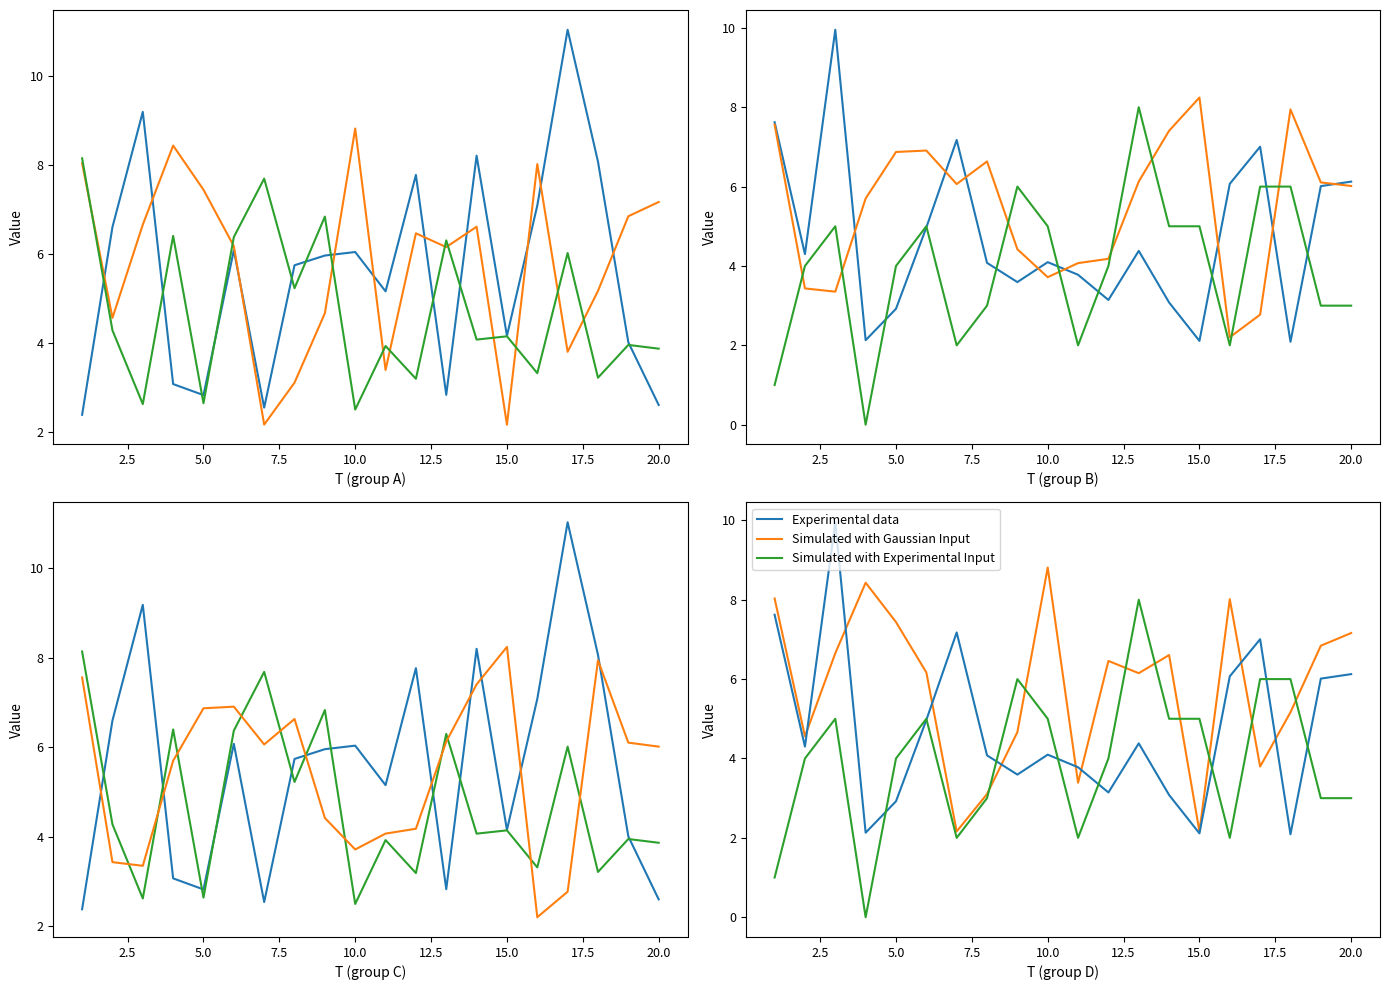

What is the total value across all series at 2.5?

12.9